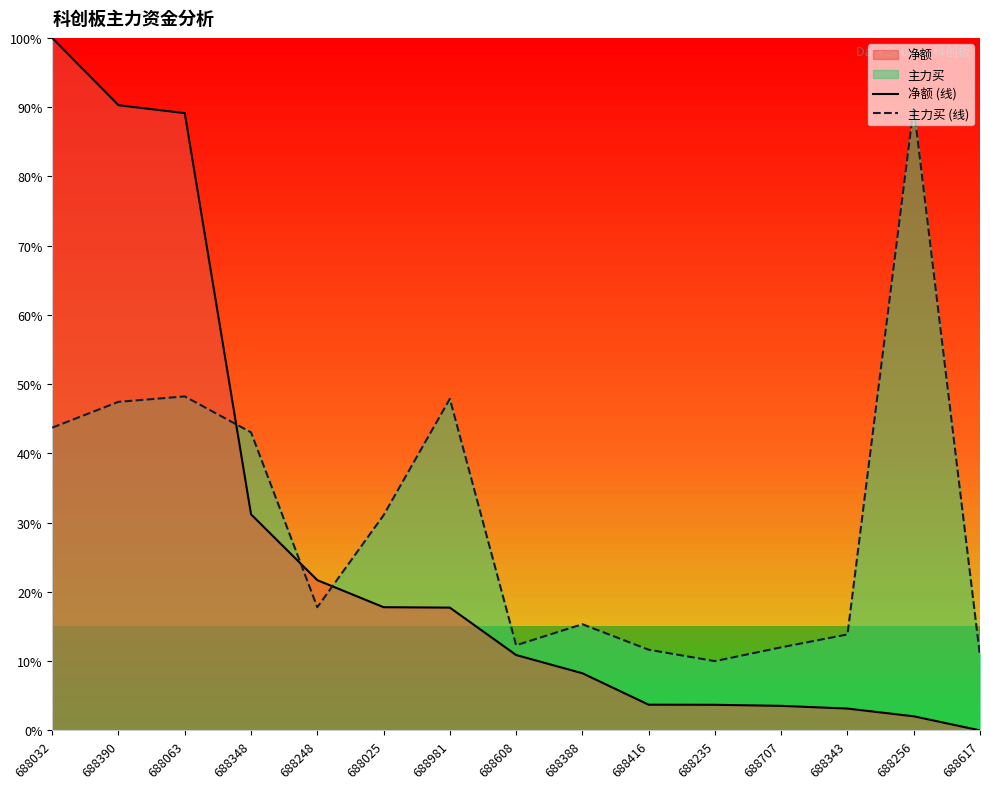

What is the total value across all series at 688707?

0.2